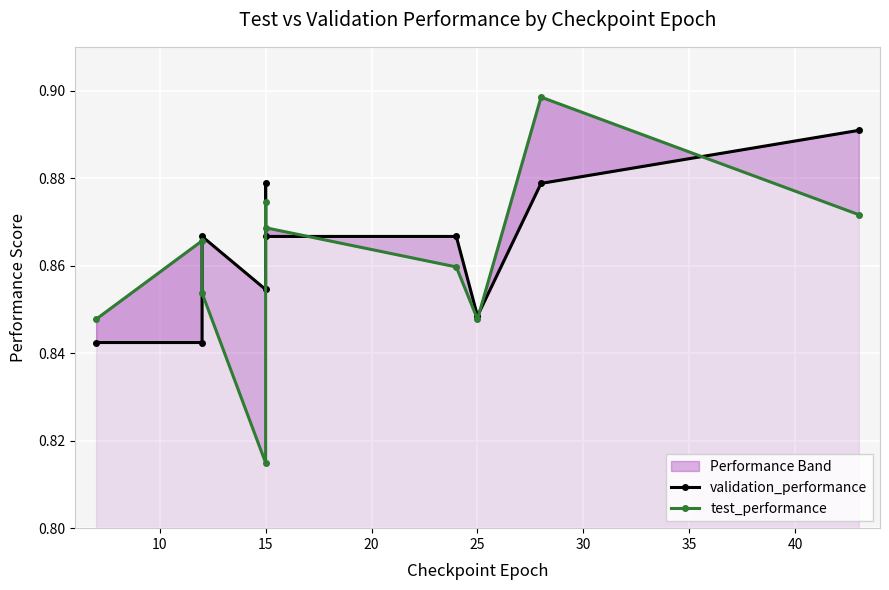

In test_performance, how many points are lower than both neighbors (excluding endpoints)?

2